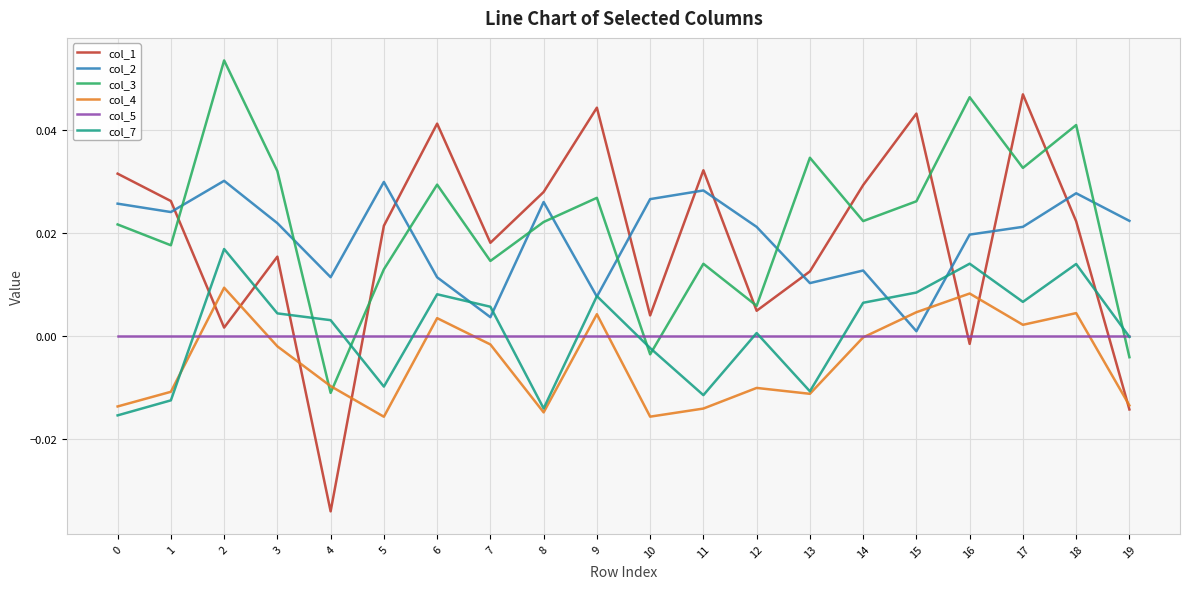

True or false: col_5 and col_3 intersect in this chart.

True